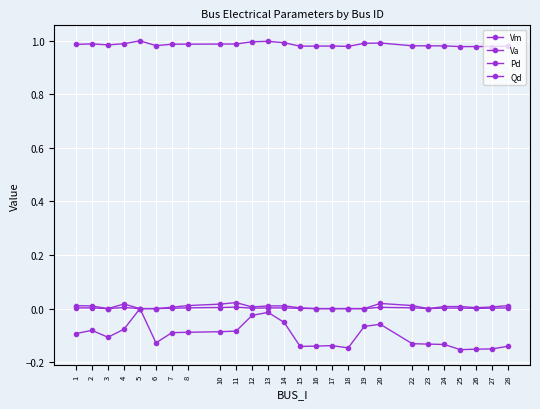

At which category does the chart reach its minimum across all series?

25